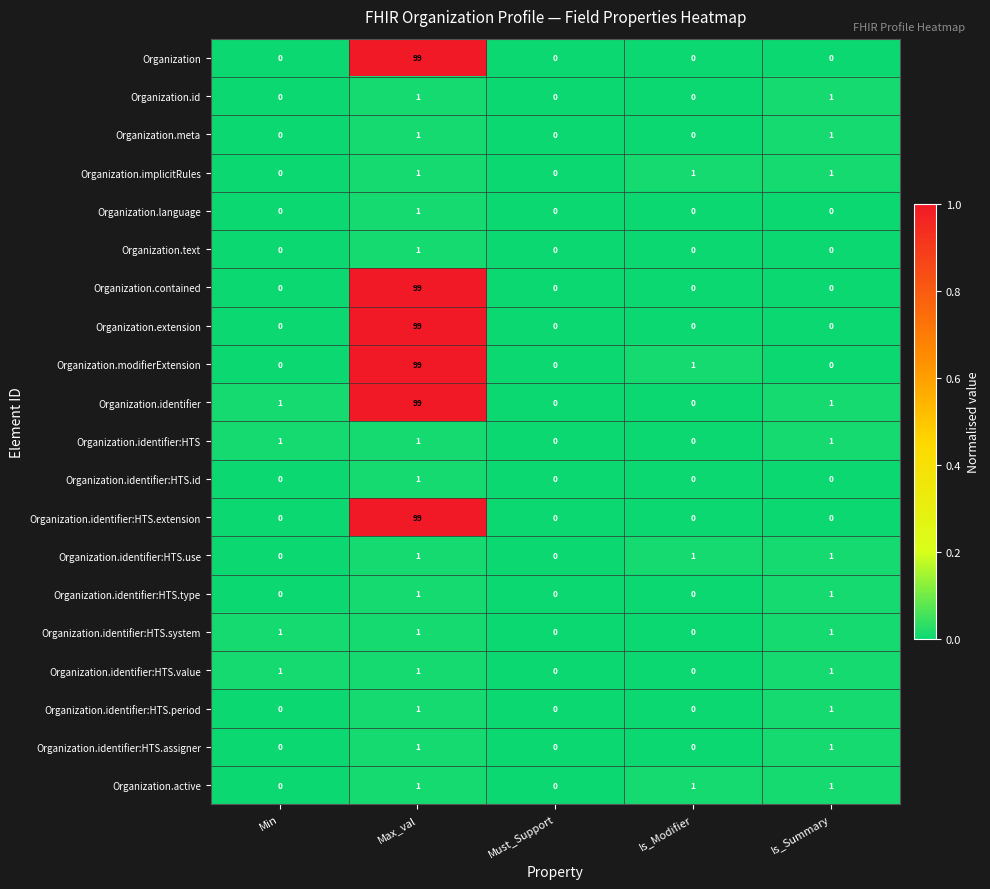

Count the number of categories in the chart.

5